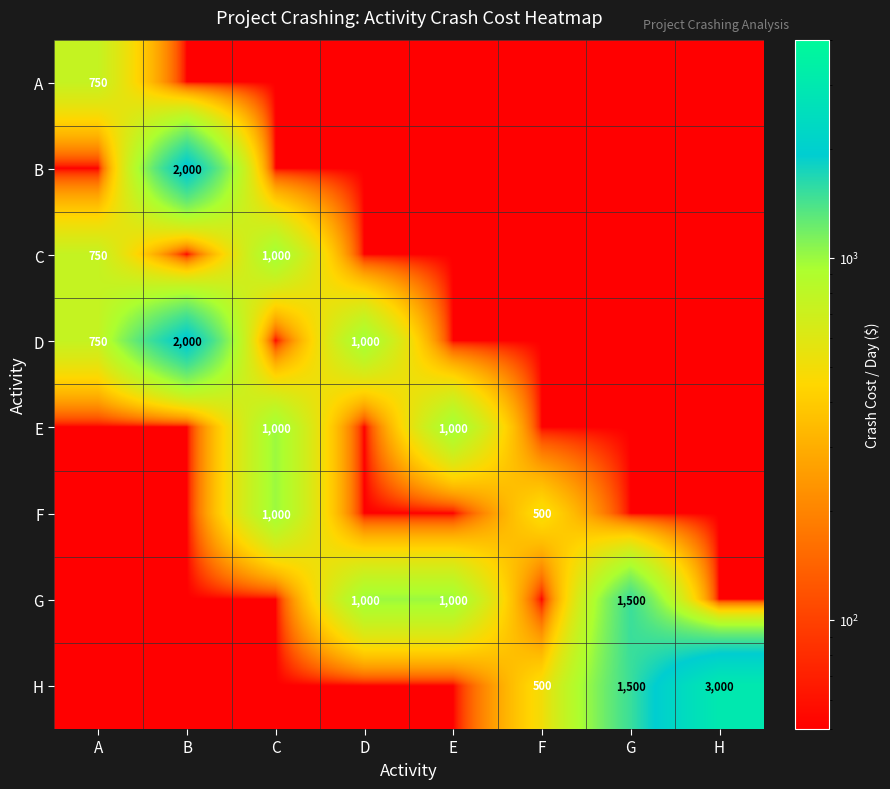

True or false: D has a value of 1000 at D.

True